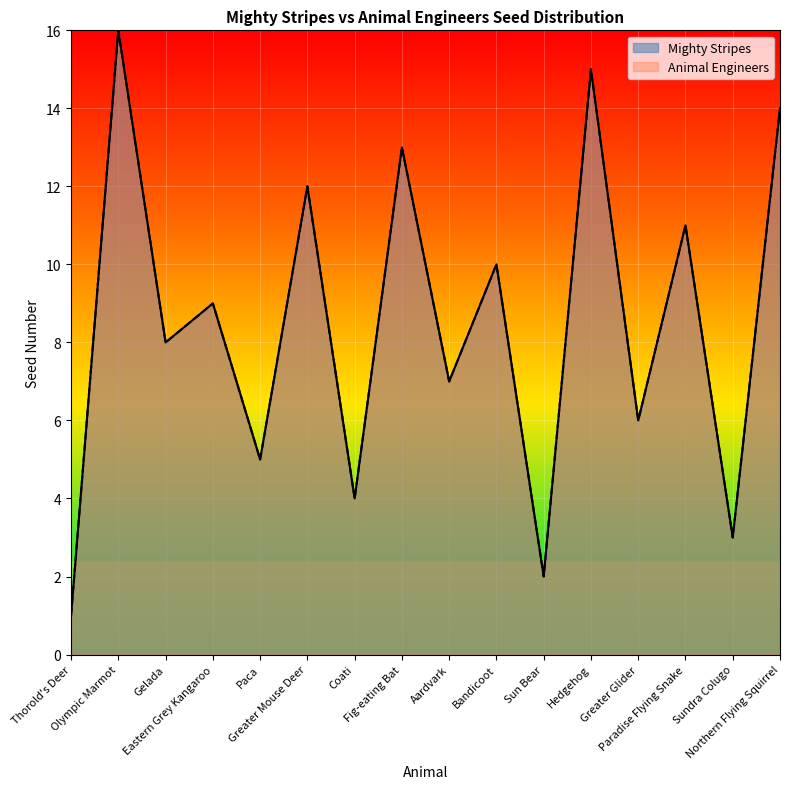

True or false: Mighty Stripes and Animal Engineers cross at least once.

False